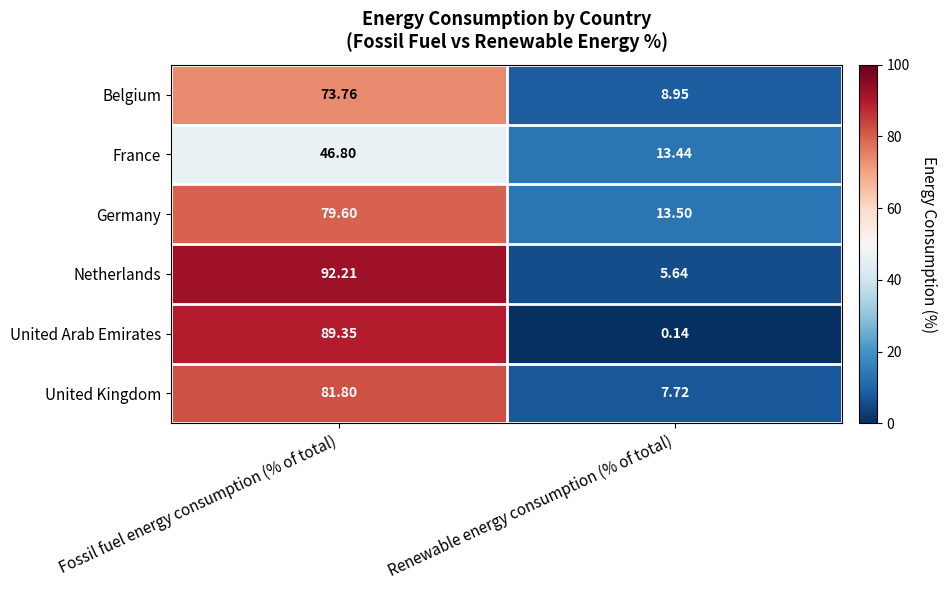

List the series in order of their peak value, highest first.

Netherlands, United Arab Emirates, United Kingdom, Germany, Belgium, France